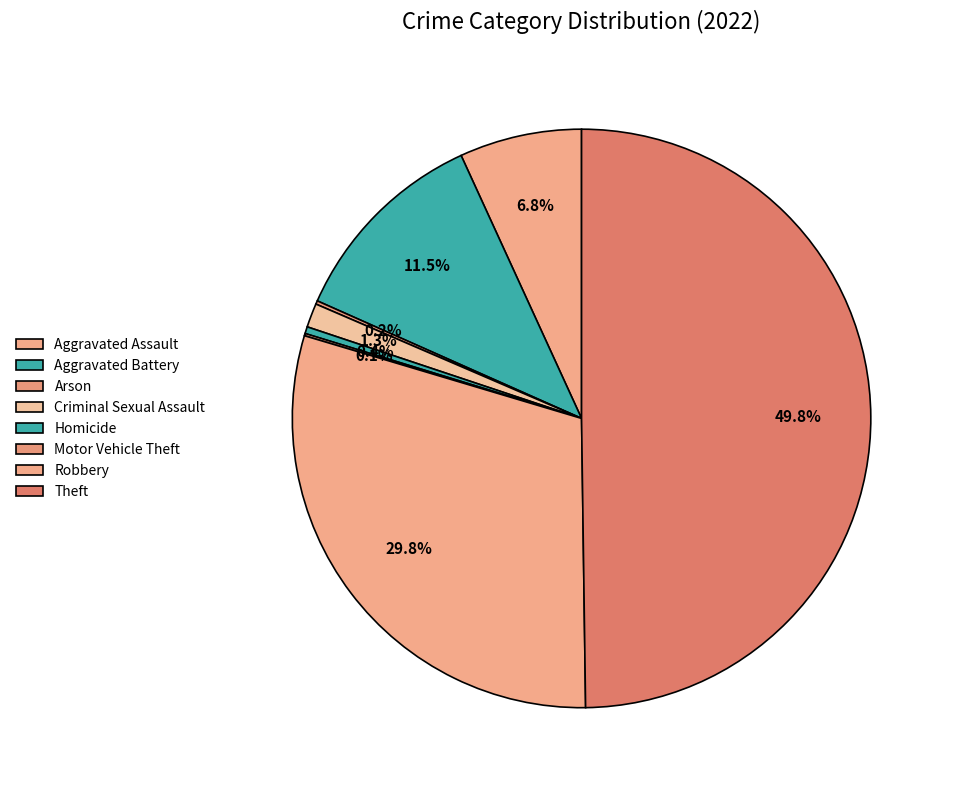

Is it true that Criminal Sexual Assault is 9% of the pie?

False